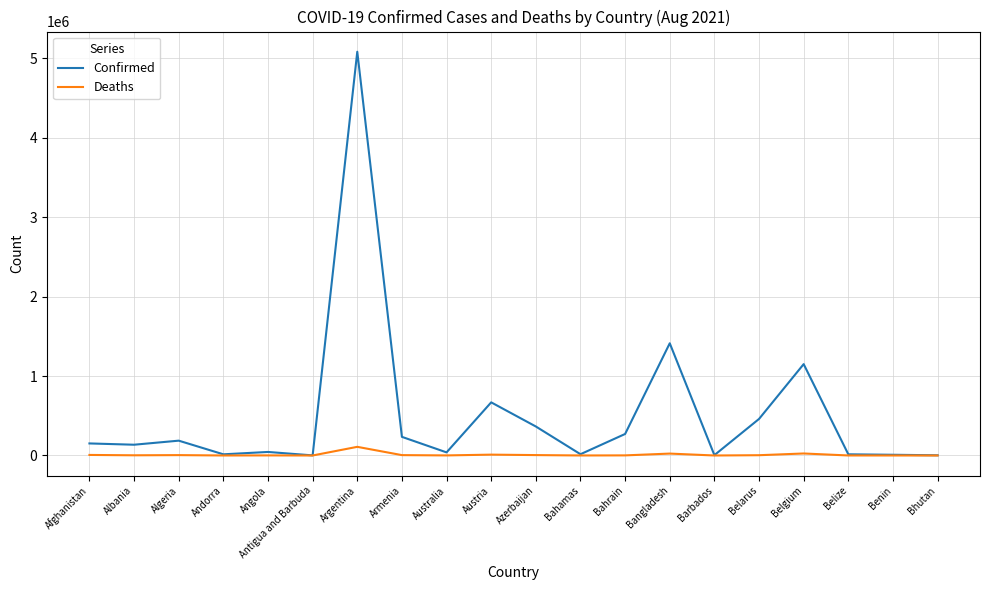

At which category is the sum across all series the highest?

Argentina